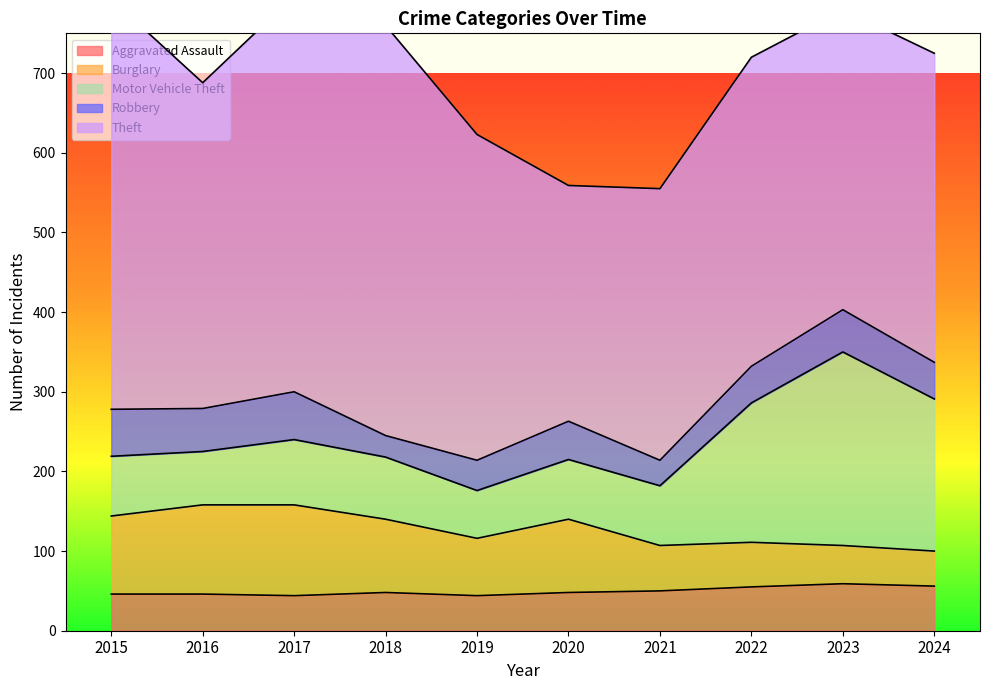

What is the spread (max minus min) of values at 2021?

309